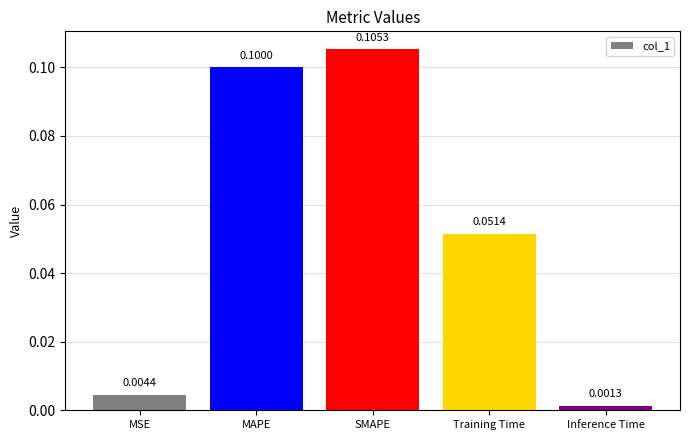

What is the sum of the values at Inference Time and SMAPE?

0.1